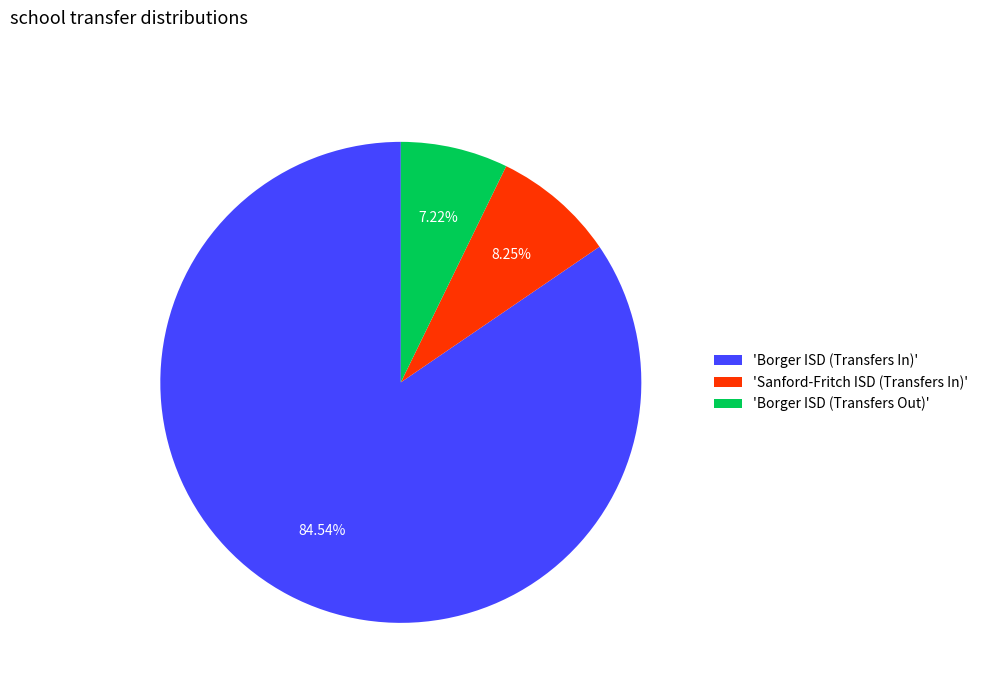

What is the largest slice in the pie chart?

'Borger ISD (Transfers In)'